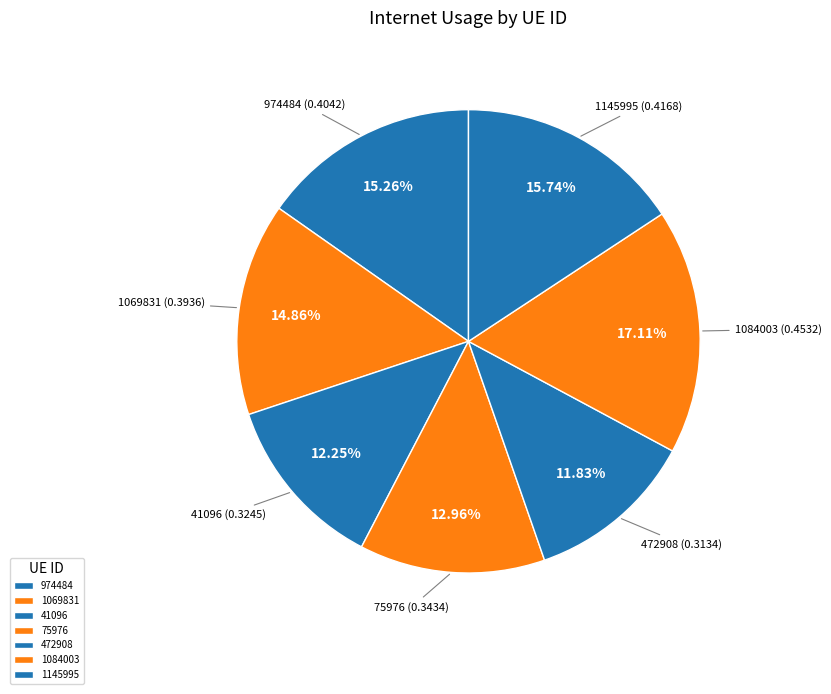

What percentage is the 1069831 slice, to the nearest percent?

15%